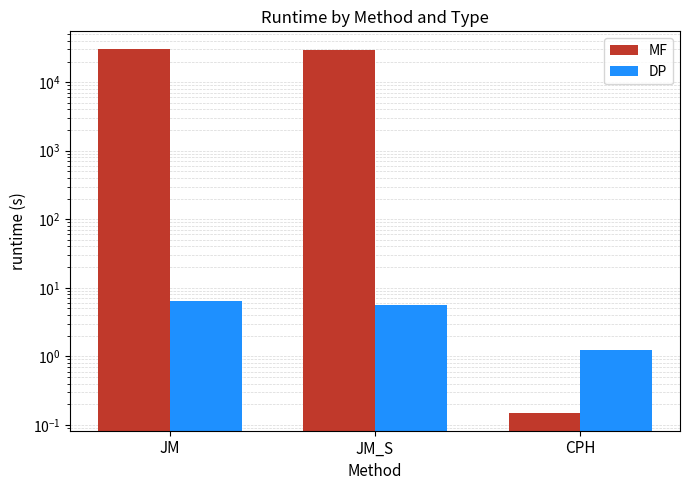

Is it true that MF equals 29233.4 at JM_S?

True